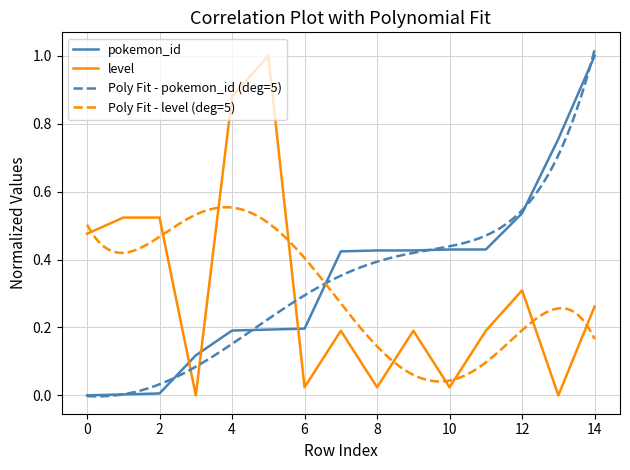

True or false: level and pokemon_id cross at least once.

True